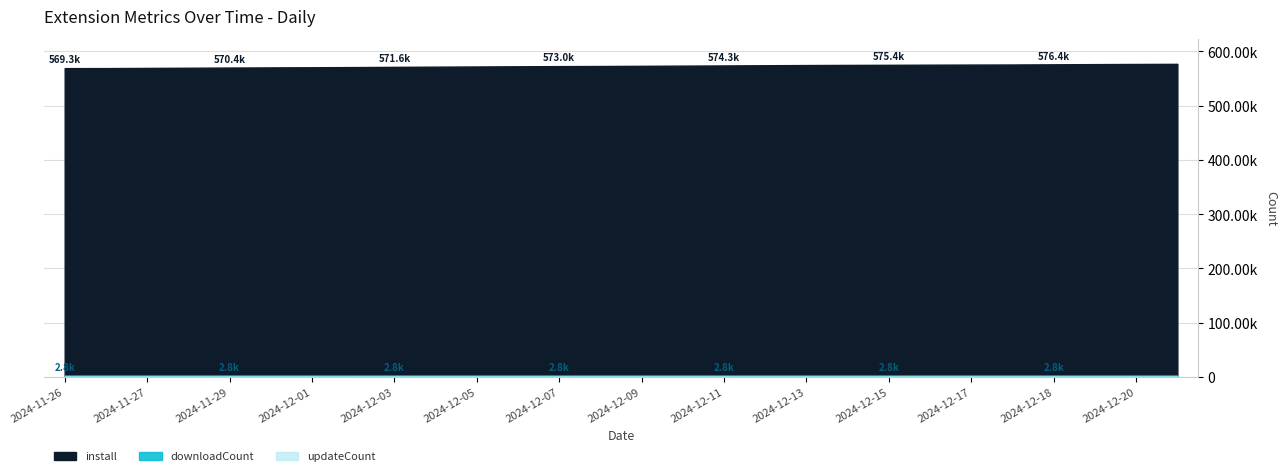

Which series has the widest spread of values?

install